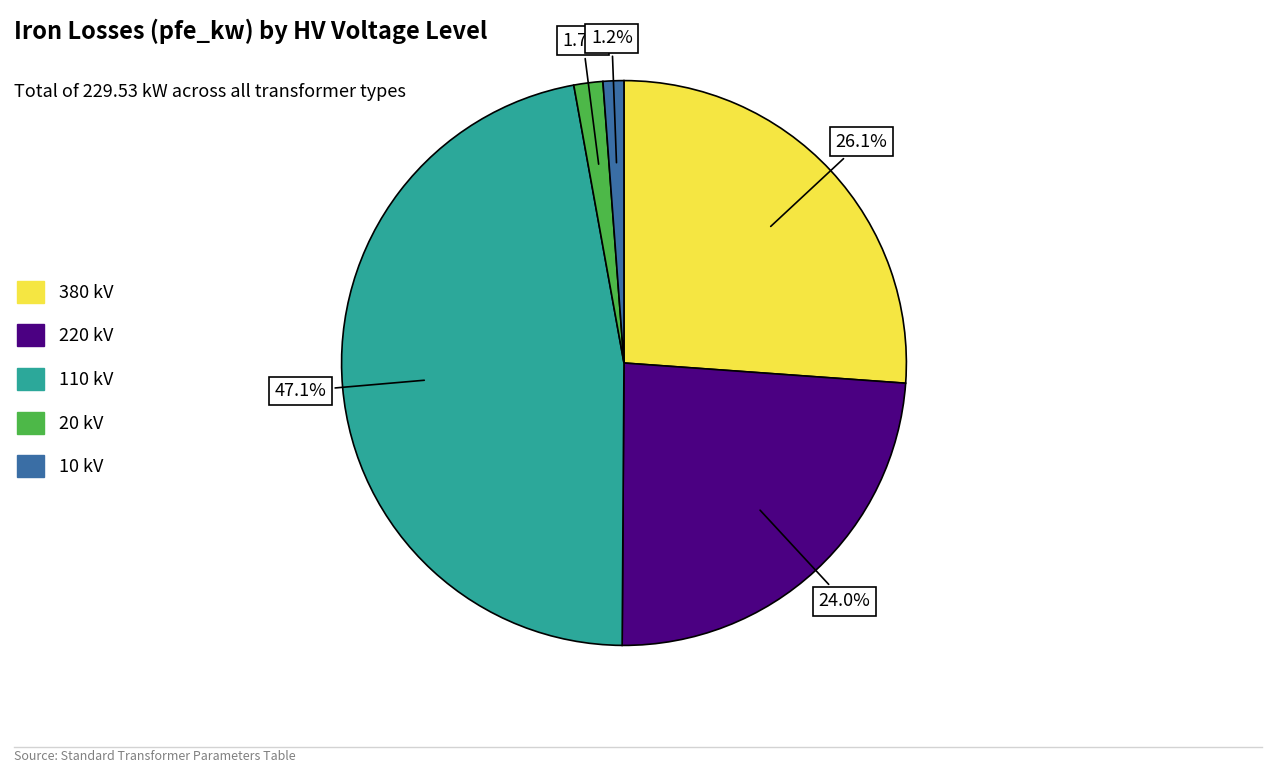

What is the ratio of the value at 380 kV to the value at 110 kV?

0.6